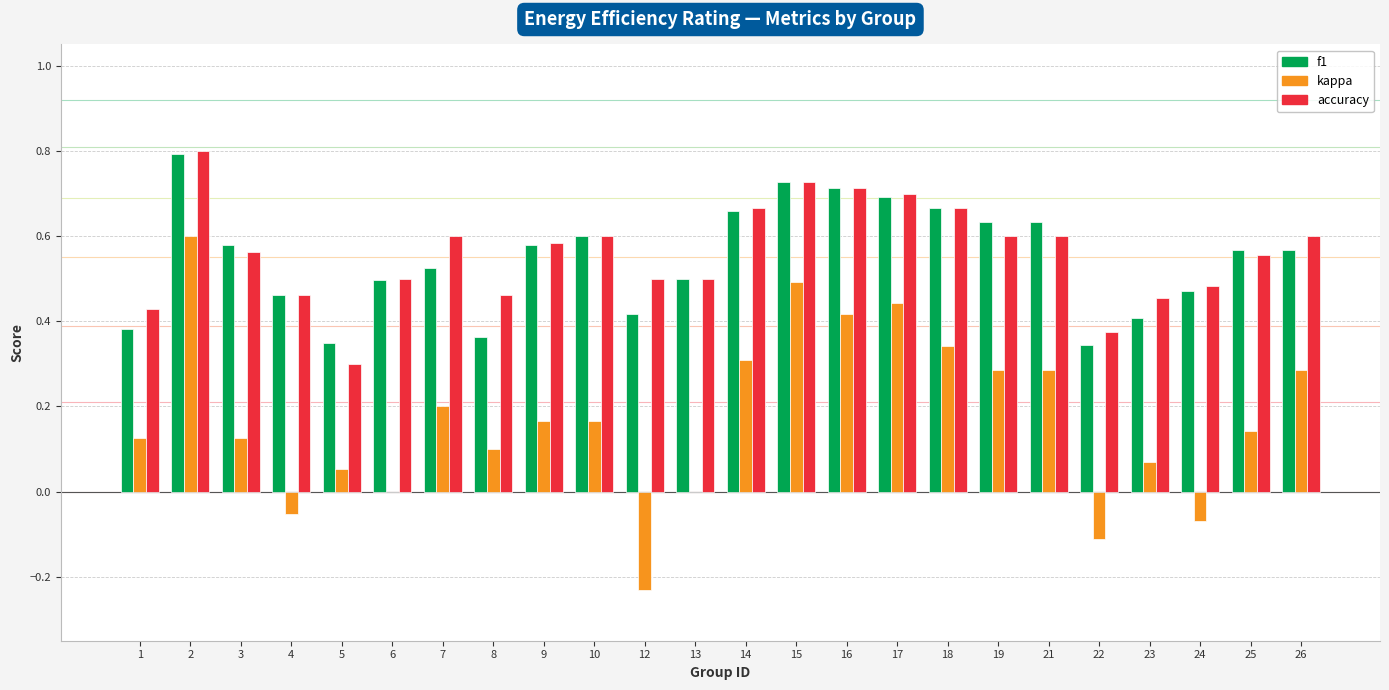

Which category has the highest value in the kappa series?

2